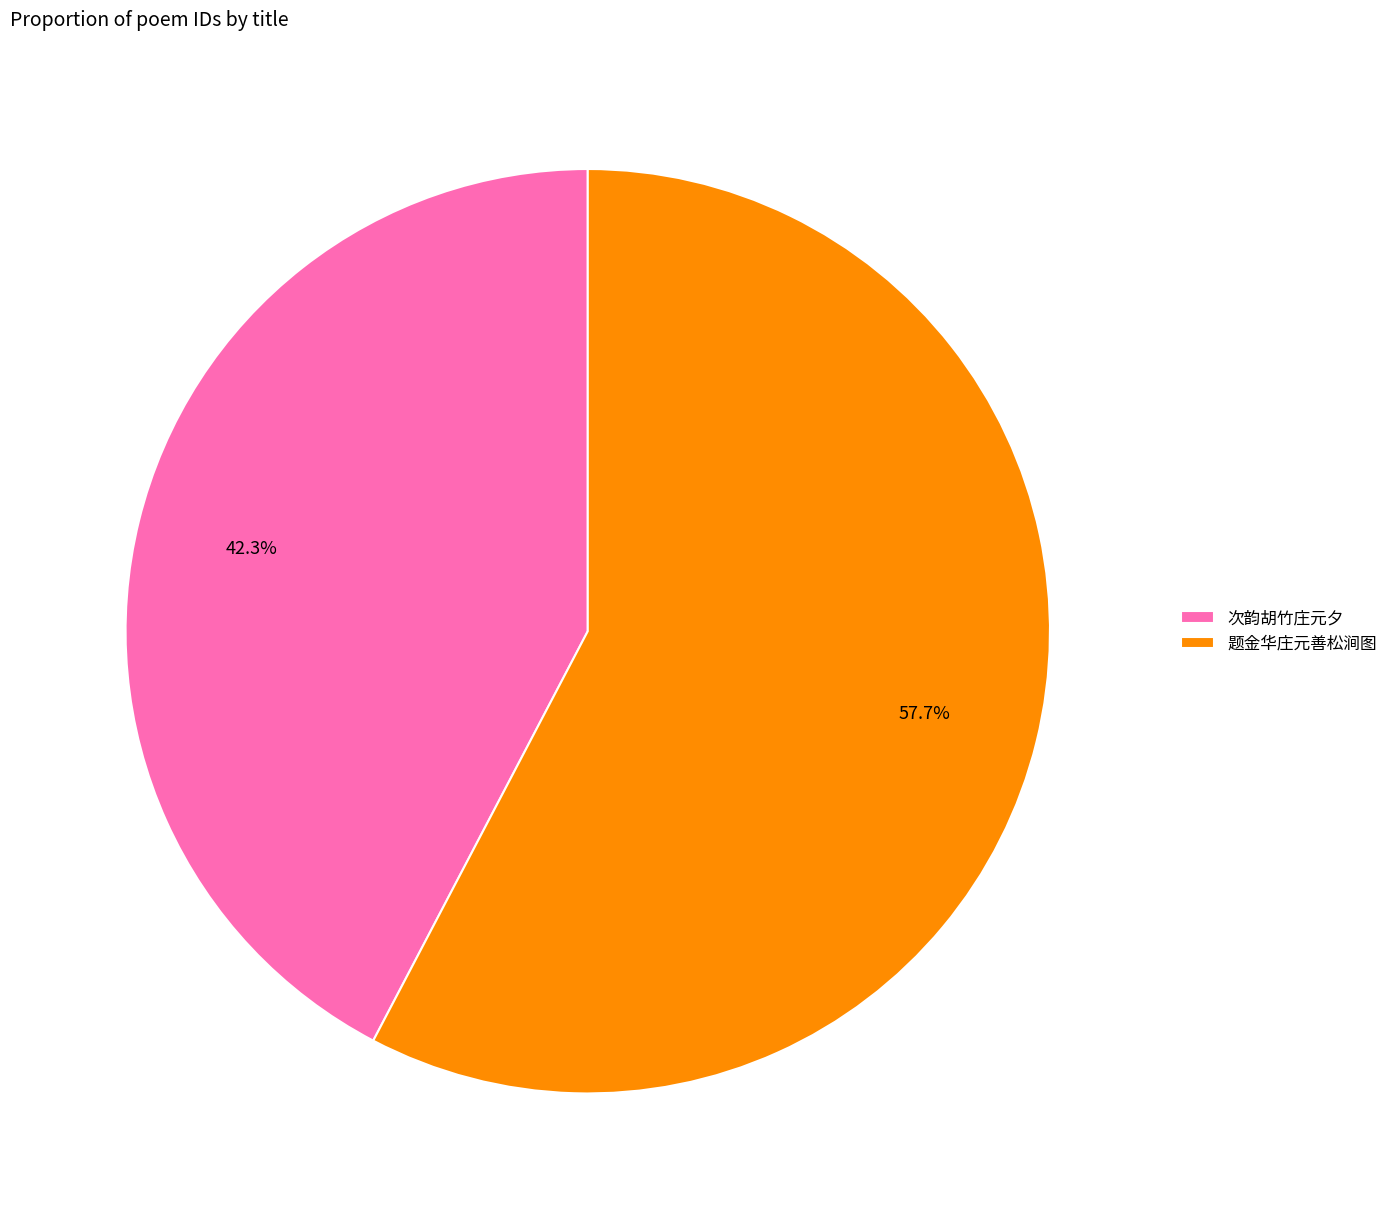

To the nearest percent, what percentage of the pie is 题金华庄元善松涧图?

58%